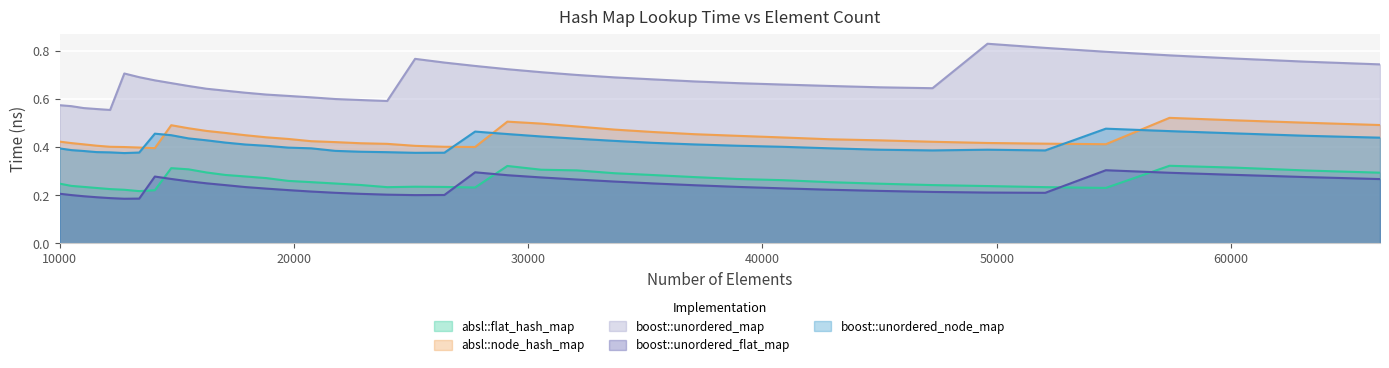

Reading right to left, extract all data points from this chart.

absl::flat_hash_map: 0.3	0.3	0.3	0.3	0.2	0.2	0.2	0.2	0.2	0.3	0.3	0.3	0.3	0.3	0.3	0.3	0.3	0.3	0.2	0.2	0.2	0.2	0.2	0.2	0.3	0.3	0.3	0.3	0.3	0.3	0.3	0.3	0.2	0.2	0.2	0.2	0.2	0.2	0.2	0.2
absl::node_hash_map: 0.5	0.5	0.5	0.5	0.4	0.4	0.4	0.4	0.4	0.4	0.4	0.4	0.5	0.5	0.5	0.5	0.5	0.5	0.4	0.4	0.4	0.4	0.4	0.4	0.4	0.4	0.4	0.4	0.5	0.5	0.5	0.5	0.4	0.4	0.4	0.4	0.4	0.4	0.4	0.4
boost::unordered_map: 0.7	0.8	0.8	0.8	0.8	0.8	0.8	0.6	0.6	0.7	0.7	0.7	0.7	0.7	0.7	0.7	0.7	0.7	0.7	0.8	0.8	0.6	0.6	0.6	0.6	0.6	0.6	0.6	0.6	0.6	0.7	0.7	0.7	0.7	0.7	0.6	0.6	0.6	0.6	0.6
boost::unordered_flat_map: 0.3	0.3	0.3	0.3	0.3	0.2	0.2	0.2	0.2	0.2	0.2	0.2	0.2	0.2	0.3	0.3	0.3	0.3	0.3	0.2	0.2	0.2	0.2	0.2	0.2	0.2	0.2	0.2	0.2	0.2	0.3	0.3	0.3	0.2	0.2	0.2	0.2	0.2	0.2	0.2
boost::unordered_node_map: 0.4	0.4	0.5	0.5	0.5	0.4	0.4	0.4	0.4	0.4	0.4	0.4	0.4	0.4	0.4	0.4	0.4	0.5	0.5	0.4	0.4	0.4	0.4	0.4	0.4	0.4	0.4	0.4	0.4	0.4	0.4	0.4	0.5	0.4	0.4	0.4	0.4	0.4	0.4	0.4